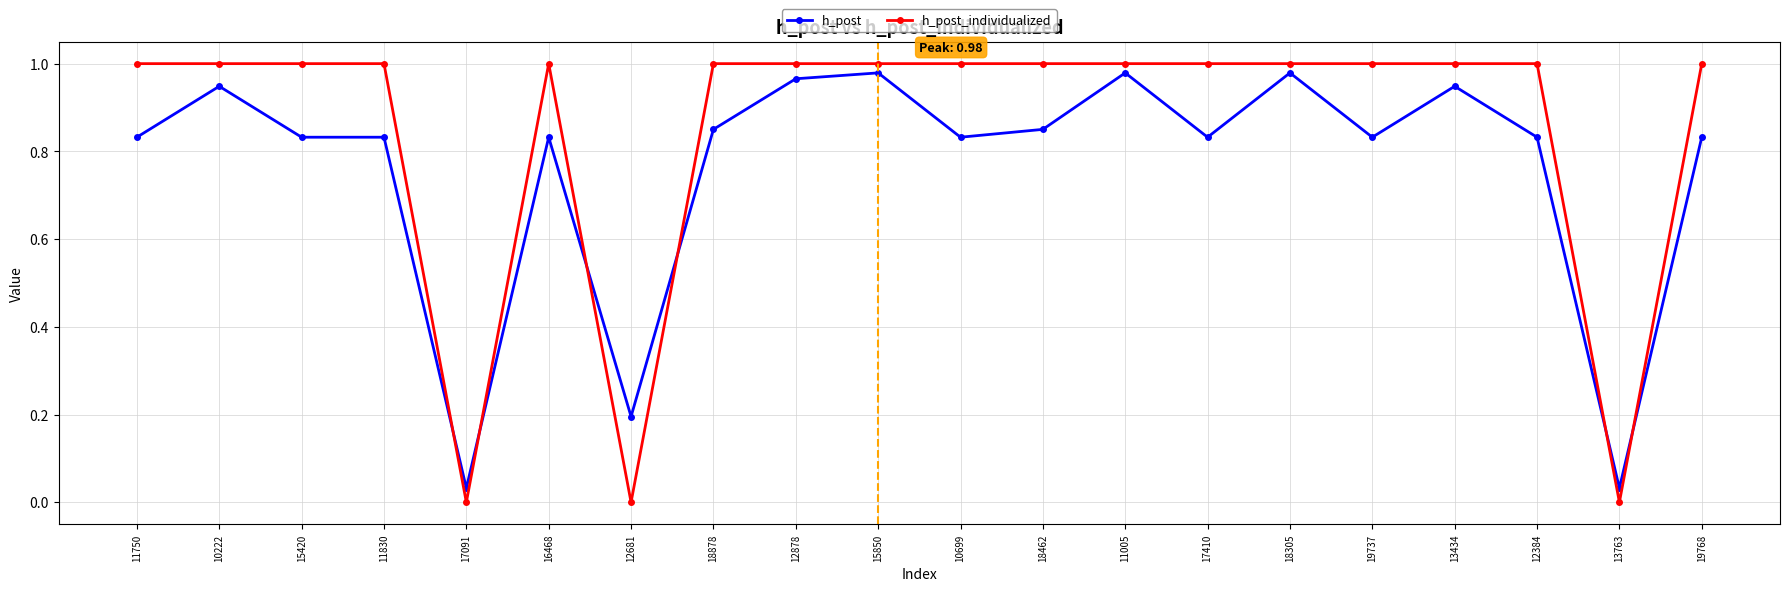

Does the chart have visible grid lines?

Yes